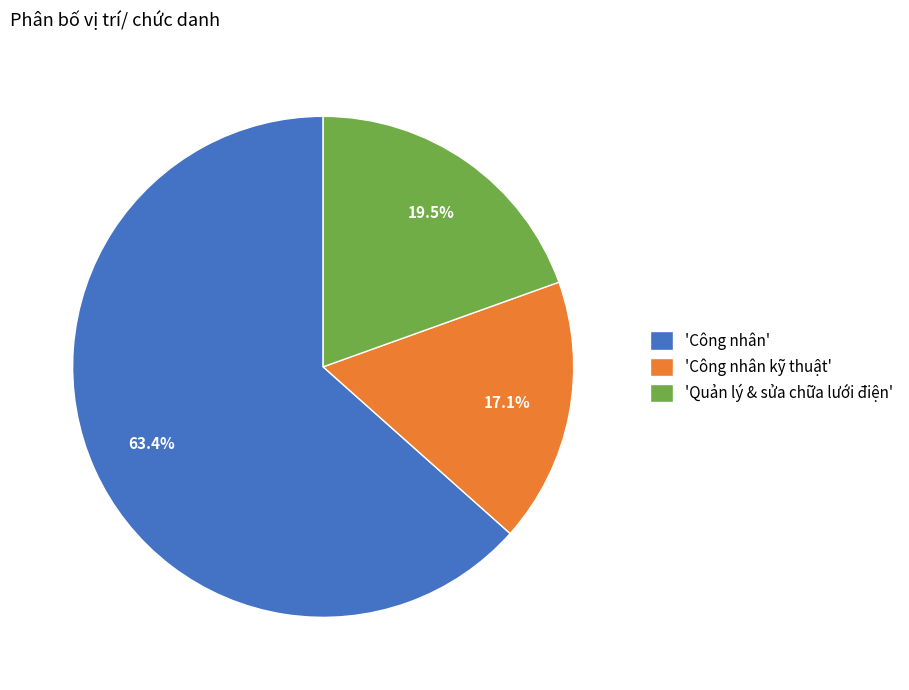

What portion of the pie excludes 'Công nhân'?

36.6%